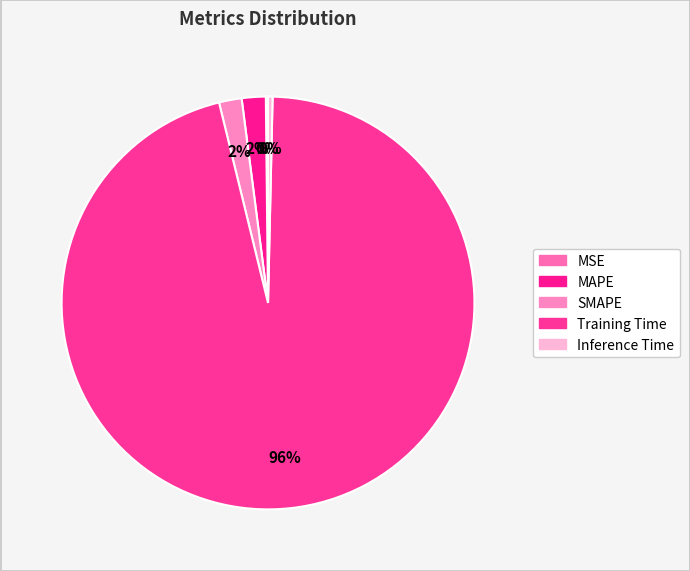

Count the number of slices in the pie.

5